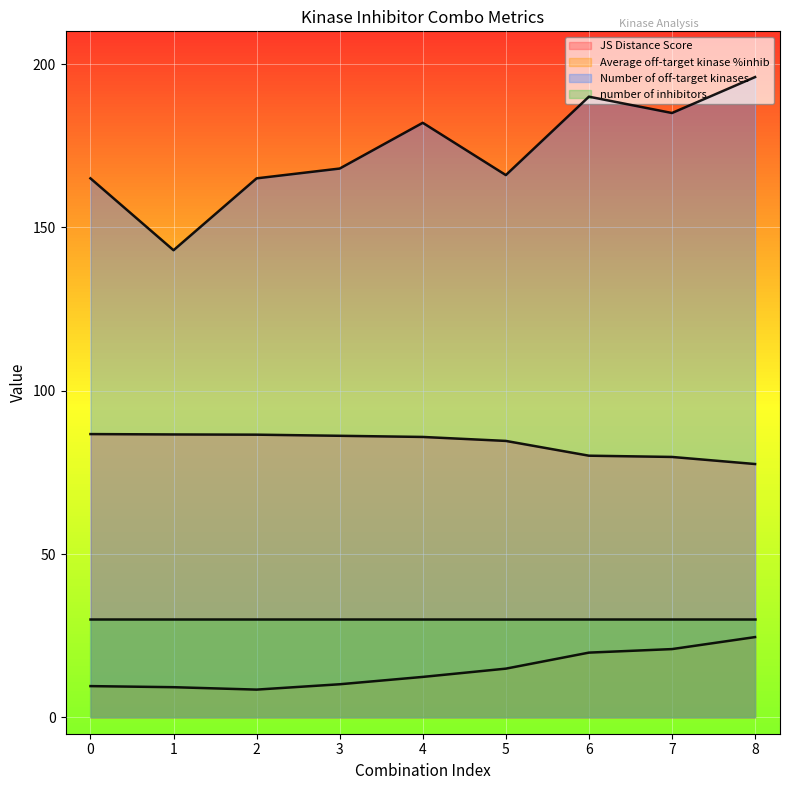

How many data points in Average off-target kinase %inhib are above 12?

5